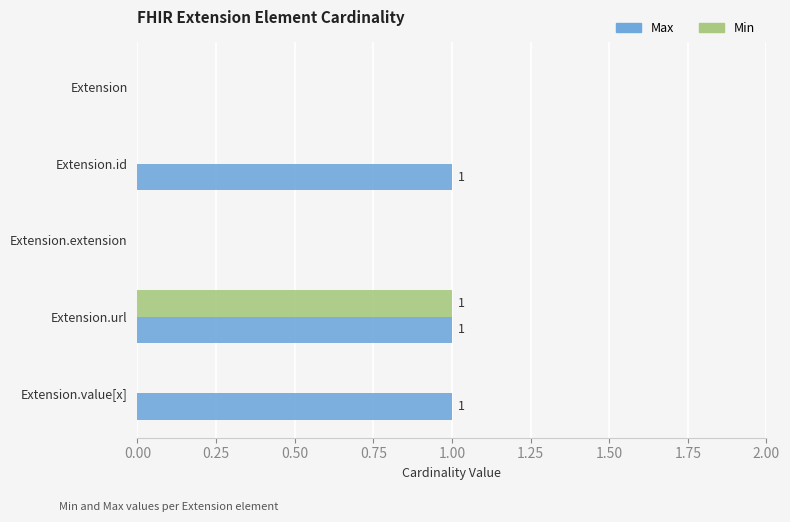

Which series has the largest total across all categories?

Max